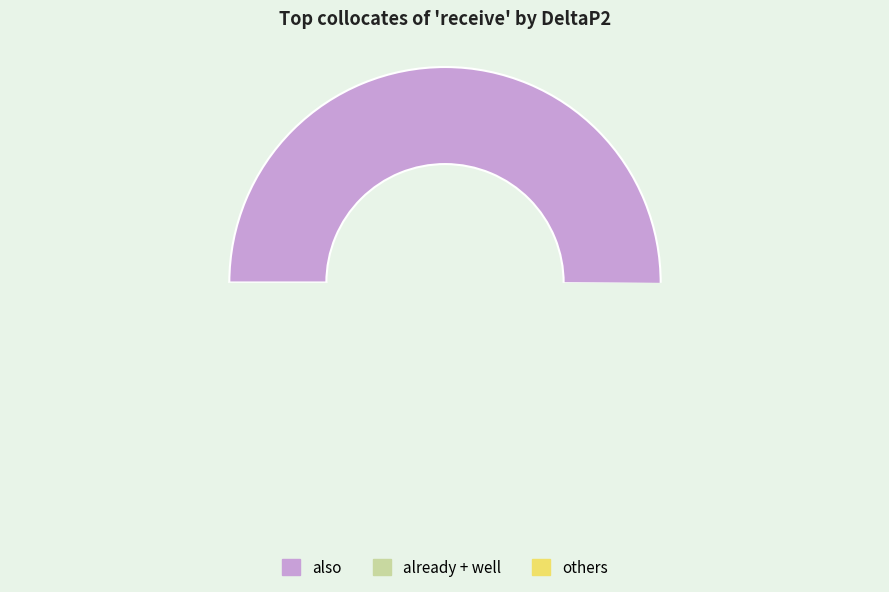

The warmly slice represents 1% of the pie. True or false?

False